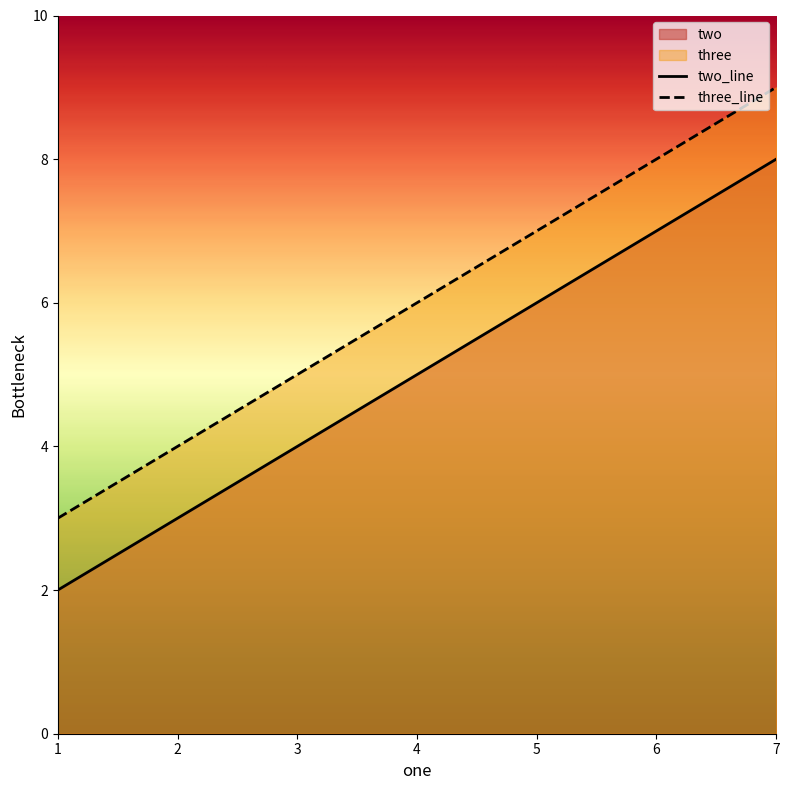

The three_line series shows 9 at 4. True or false?

False